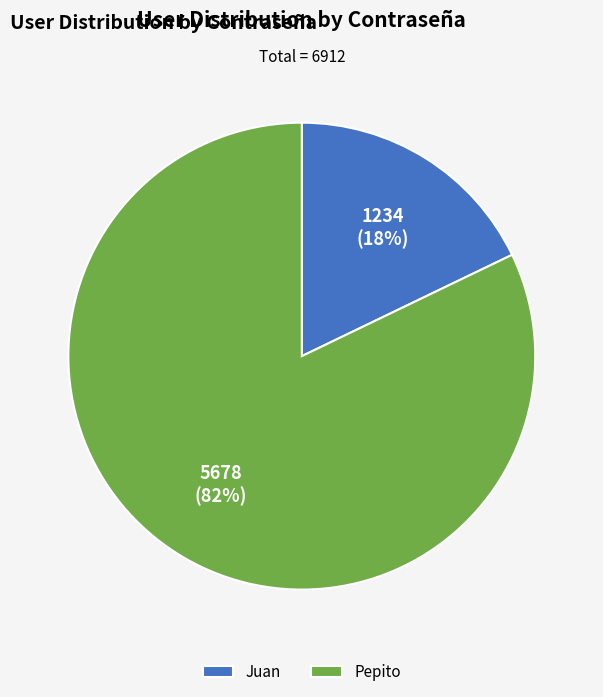

Which slice is the largest?

Pepito